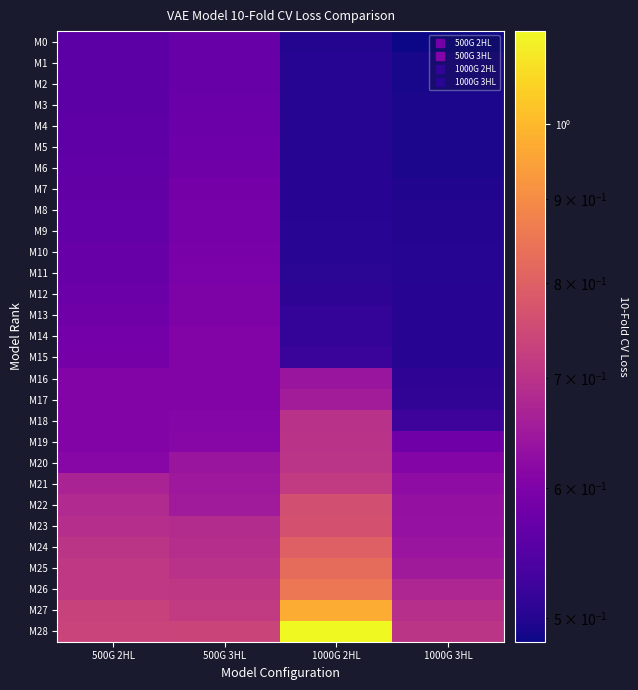

Reading left to right, transcribe all the data shown in this chart.

M0: 500G 2HL=0.6	500G 3HL=0.6	1000G 2HL=0.5	1000G 3HL=0.5
M1: 500G 2HL=0.6	500G 3HL=0.6	1000G 2HL=0.5	1000G 3HL=0.5
M2: 500G 2HL=0.6	500G 3HL=0.6	1000G 2HL=0.5	1000G 3HL=0.5
M3: 500G 2HL=0.6	500G 3HL=0.6	1000G 2HL=0.5	1000G 3HL=0.5
M4: 500G 2HL=0.6	500G 3HL=0.6	1000G 2HL=0.5	1000G 3HL=0.5
M5: 500G 2HL=0.6	500G 3HL=0.6	1000G 2HL=0.5	1000G 3HL=0.5
M6: 500G 2HL=0.6	500G 3HL=0.6	1000G 2HL=0.5	1000G 3HL=0.5
M7: 500G 2HL=0.6	500G 3HL=0.6	1000G 2HL=0.5	1000G 3HL=0.5
M8: 500G 2HL=0.6	500G 3HL=0.6	1000G 2HL=0.5	1000G 3HL=0.5
M9: 500G 2HL=0.6	500G 3HL=0.6	1000G 2HL=0.5	1000G 3HL=0.5
M10: 500G 2HL=0.6	500G 3HL=0.6	1000G 2HL=0.5	1000G 3HL=0.5
M11: 500G 2HL=0.6	500G 3HL=0.6	1000G 2HL=0.5	1000G 3HL=0.5
M12: 500G 2HL=0.6	500G 3HL=0.6	1000G 2HL=0.5	1000G 3HL=0.5
M13: 500G 2HL=0.6	500G 3HL=0.6	1000G 2HL=0.5	1000G 3HL=0.5
M14: 500G 2HL=0.6	500G 3HL=0.6	1000G 2HL=0.5	1000G 3HL=0.5
M15: 500G 2HL=0.6	500G 3HL=0.6	1000G 2HL=0.5	1000G 3HL=0.5
M16: 500G 2HL=0.6	500G 3HL=0.6	1000G 2HL=0.6	1000G 3HL=0.5
M17: 500G 2HL=0.6	500G 3HL=0.6	1000G 2HL=0.7	1000G 3HL=0.5
M18: 500G 2HL=0.6	500G 3HL=0.6	1000G 2HL=0.7	1000G 3HL=0.5
M19: 500G 2HL=0.6	500G 3HL=0.6	1000G 2HL=0.7	1000G 3HL=0.6
M20: 500G 2HL=0.6	500G 3HL=0.6	1000G 2HL=0.7	1000G 3HL=0.6
M21: 500G 2HL=0.7	500G 3HL=0.6	1000G 2HL=0.7	1000G 3HL=0.6
M22: 500G 2HL=0.7	500G 3HL=0.7	1000G 2HL=0.8	1000G 3HL=0.6
M23: 500G 2HL=0.7	500G 3HL=0.7	1000G 2HL=0.8	1000G 3HL=0.6
M24: 500G 2HL=0.7	500G 3HL=0.7	1000G 2HL=0.8	1000G 3HL=0.6
M25: 500G 2HL=0.7	500G 3HL=0.7	1000G 2HL=0.8	1000G 3HL=0.6
M26: 500G 2HL=0.7	500G 3HL=0.7	1000G 2HL=0.9	1000G 3HL=0.7
M27: 500G 2HL=0.7	500G 3HL=0.7	1000G 2HL=1.0	1000G 3HL=0.7
M28: 500G 2HL=0.7	500G 3HL=0.7	1000G 2HL=1.1	1000G 3HL=0.7